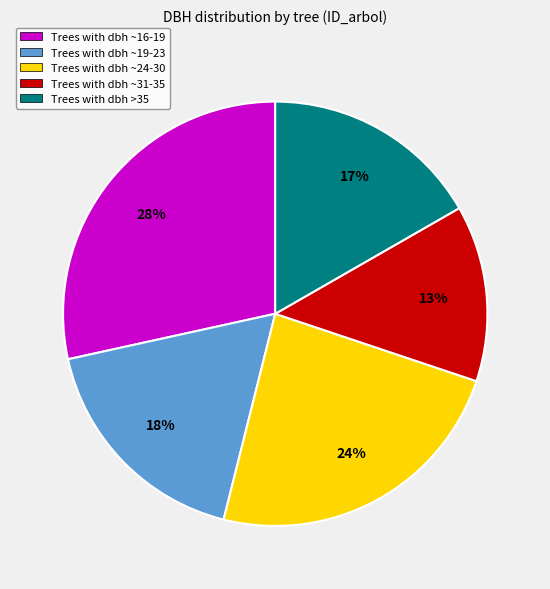

To the nearest percent, what is the average slice percentage?

20%